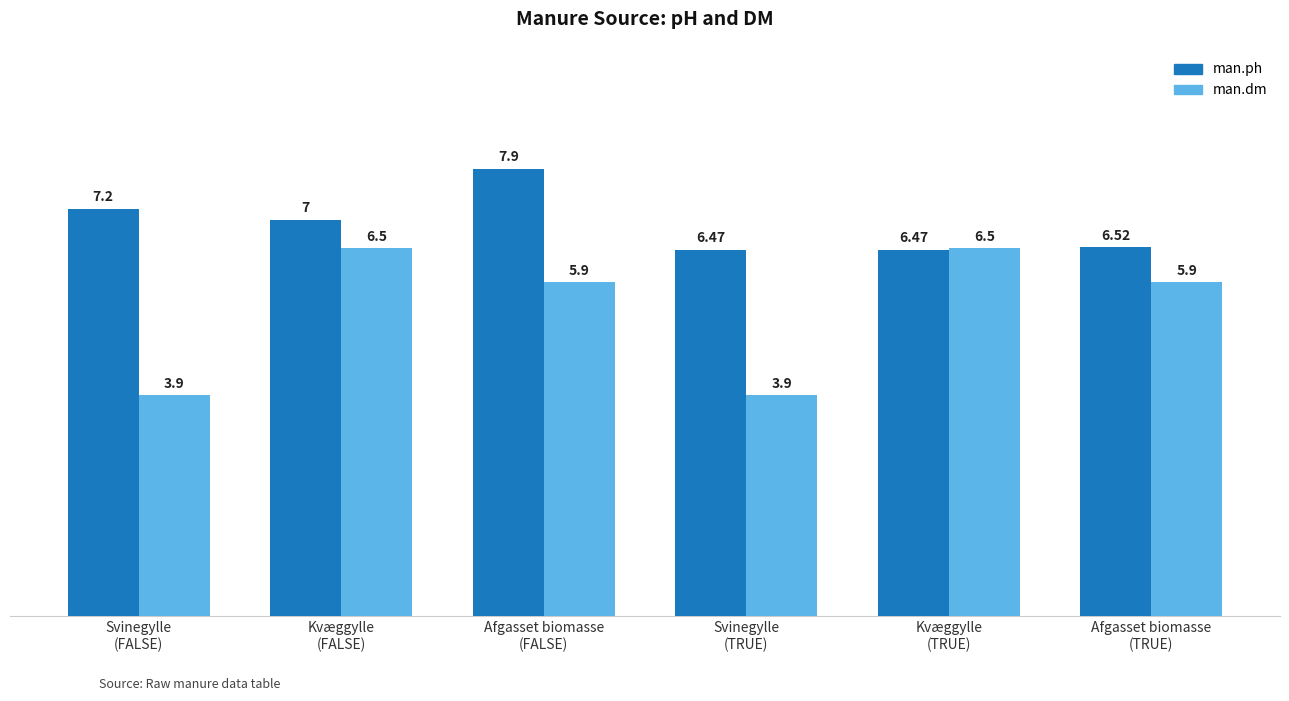

Rank the series by their average value, from lowest to highest.

man.dm, man.ph